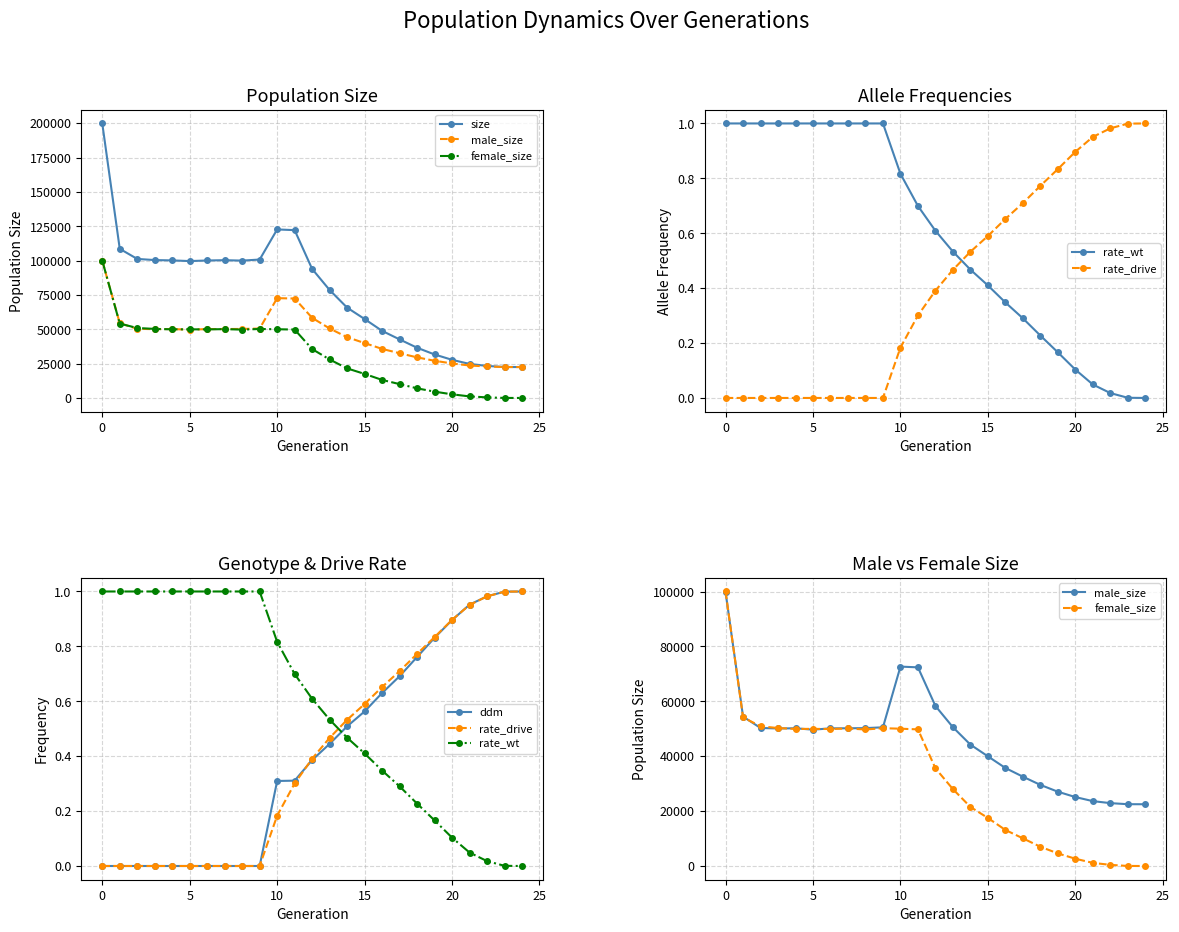

How many lines are shown in the chart?

6